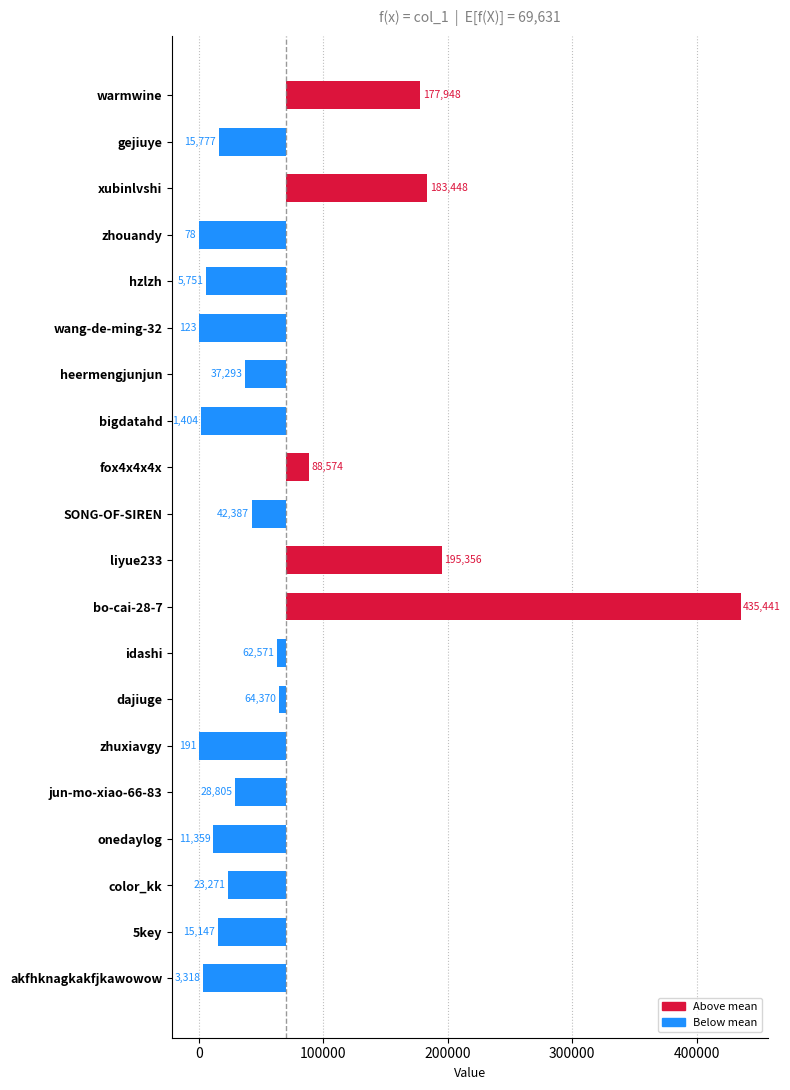

Are the bars horizontal?

Yes